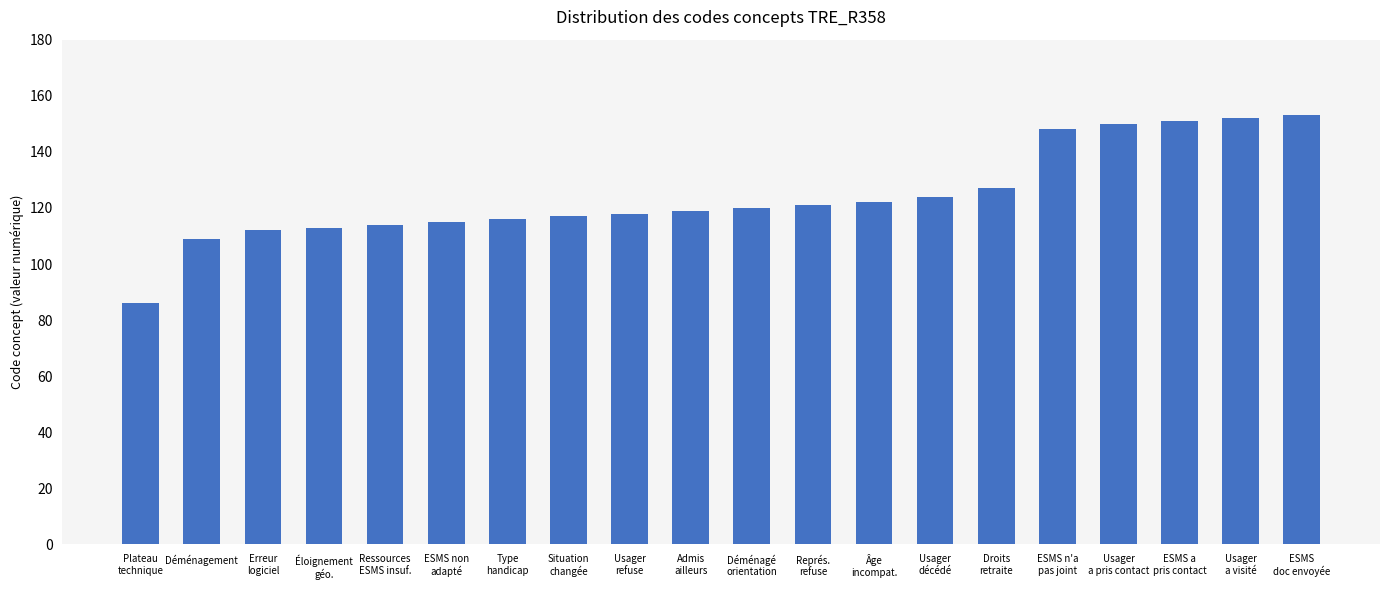

Which category has the lowest value across all series?

Plateau
technique